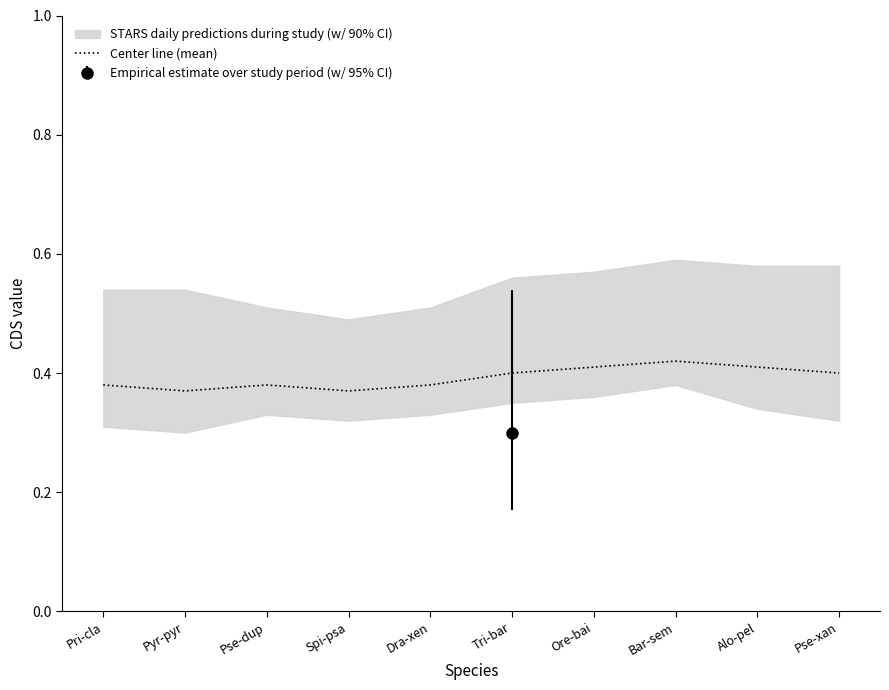

At which category does the data reach its first local peak?

Pse-dup